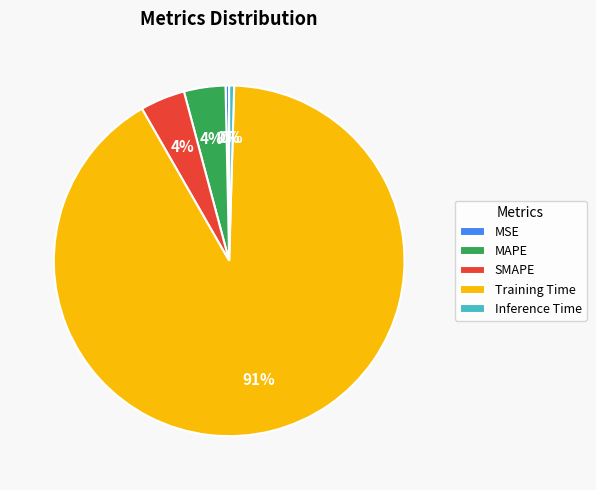

How many slices are in this pie chart?

5